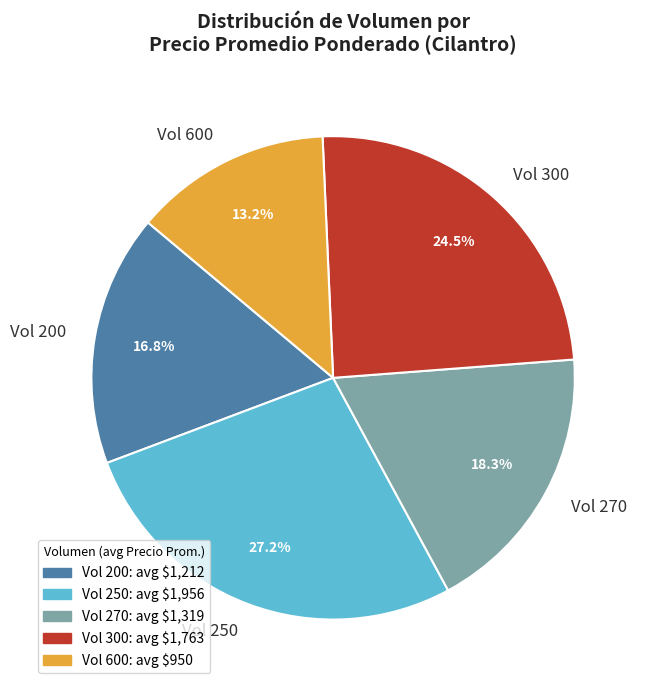

Which category has the smallest portion of the pie?

Vol 600